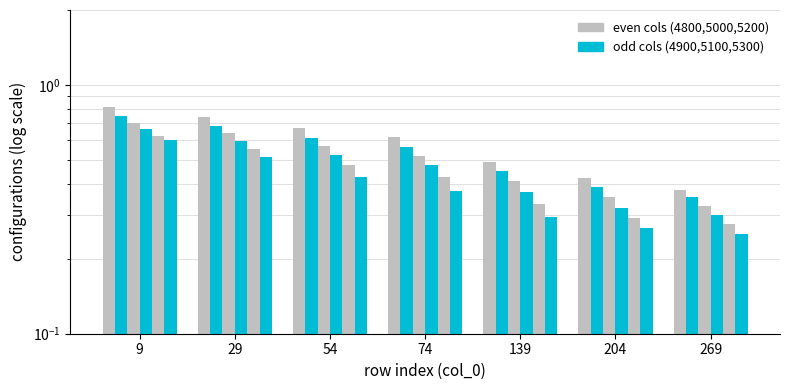

At how many categories does at least one series exceed 0?

7